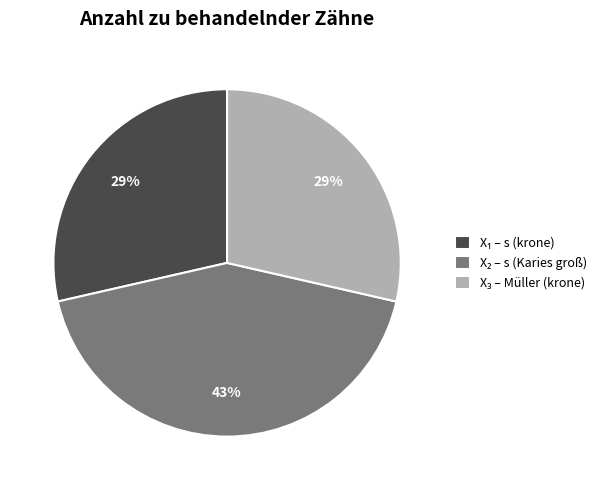

Is there a majority slice in this chart?

No